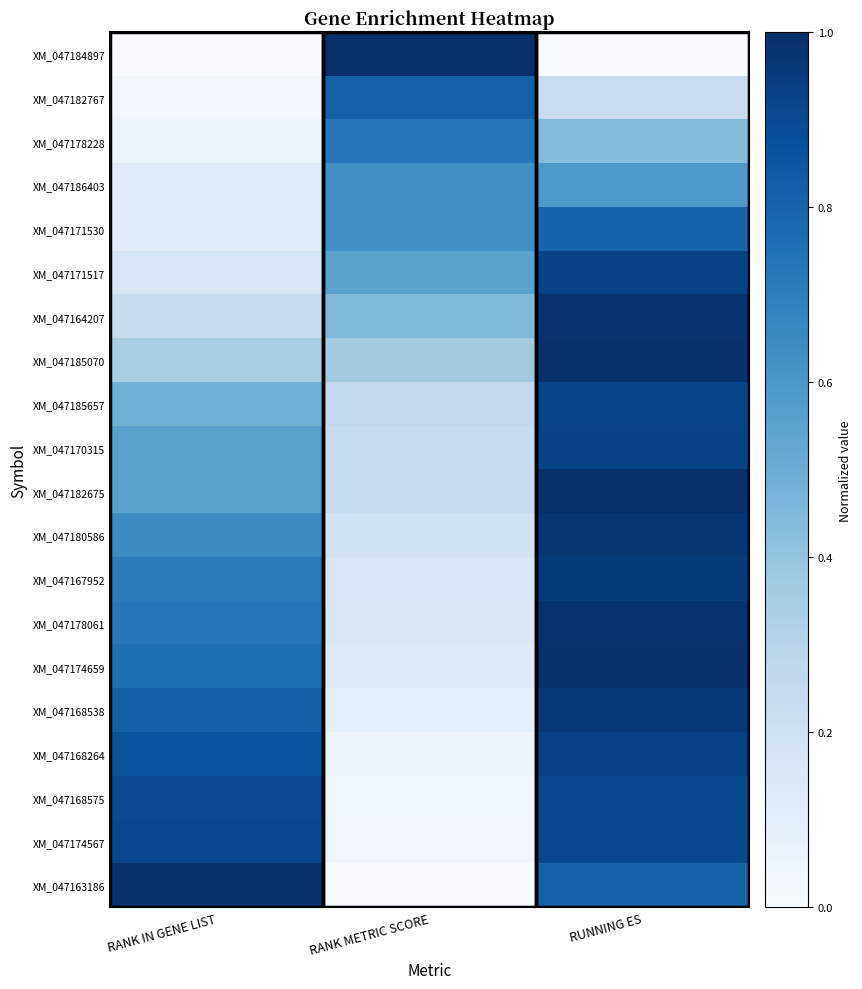

Reading left to right, list all the values displayed in this chart.

XM_047184897: RANK IN GENE LIST=0.0	RANK METRIC SCORE=1.0	RUNNING ES=0.0
XM_047182767: RANK IN GENE LIST=0.0	RANK METRIC SCORE=0.8	RUNNING ES=0.2
XM_047178228: RANK IN GENE LIST=0.1	RANK METRIC SCORE=0.7	RUNNING ES=0.4
XM_047186403: RANK IN GENE LIST=0.1	RANK METRIC SCORE=0.6	RUNNING ES=0.6
XM_047171530: RANK IN GENE LIST=0.1	RANK METRIC SCORE=0.6	RUNNING ES=0.8
XM_047171517: RANK IN GENE LIST=0.2	RANK METRIC SCORE=0.5	RUNNING ES=0.9
XM_047164207: RANK IN GENE LIST=0.2	RANK METRIC SCORE=0.4	RUNNING ES=1.0
XM_047185070: RANK IN GENE LIST=0.3	RANK METRIC SCORE=0.4	RUNNING ES=1.0
XM_047185657: RANK IN GENE LIST=0.5	RANK METRIC SCORE=0.3	RUNNING ES=0.9
XM_047170315: RANK IN GENE LIST=0.6	RANK METRIC SCORE=0.2	RUNNING ES=0.9
XM_047182675: RANK IN GENE LIST=0.6	RANK METRIC SCORE=0.2	RUNNING ES=1.0
XM_047180586: RANK IN GENE LIST=0.6	RANK METRIC SCORE=0.2	RUNNING ES=1.0
XM_047167952: RANK IN GENE LIST=0.7	RANK METRIC SCORE=0.2	RUNNING ES=1.0
XM_047178061: RANK IN GENE LIST=0.7	RANK METRIC SCORE=0.1	RUNNING ES=1.0
XM_047174659: RANK IN GENE LIST=0.8	RANK METRIC SCORE=0.1	RUNNING ES=1.0
XM_047168538: RANK IN GENE LIST=0.8	RANK METRIC SCORE=0.1	RUNNING ES=1.0
XM_047168264: RANK IN GENE LIST=0.9	RANK METRIC SCORE=0.1	RUNNING ES=0.9
XM_047168575: RANK IN GENE LIST=0.9	RANK METRIC SCORE=0.0	RUNNING ES=0.9
XM_047174567: RANK IN GENE LIST=0.9	RANK METRIC SCORE=0.0	RUNNING ES=0.9
XM_047163186: RANK IN GENE LIST=1.0	RANK METRIC SCORE=0.0	RUNNING ES=0.8